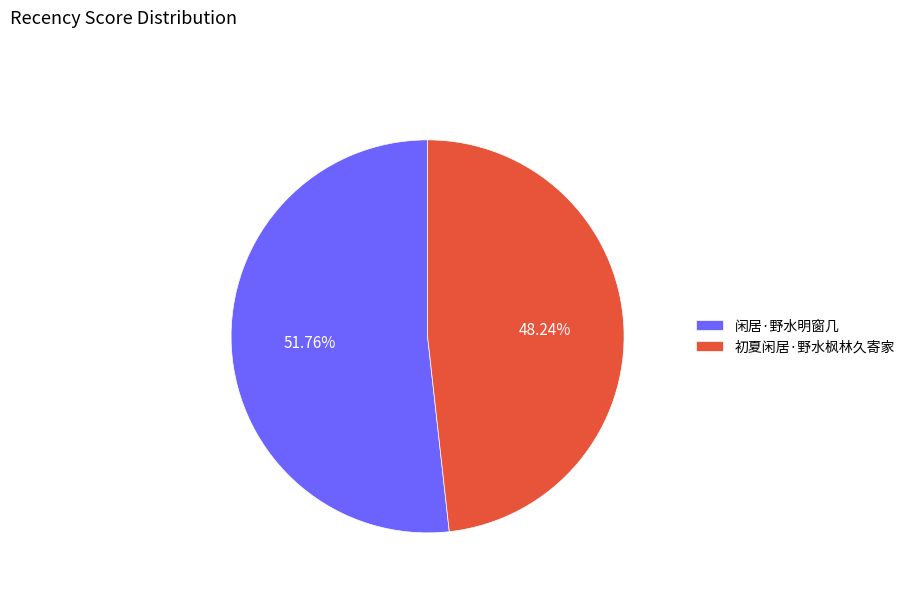

What portion of the pie excludes 初夏闲居·野水枫林久寄家?

51.8%